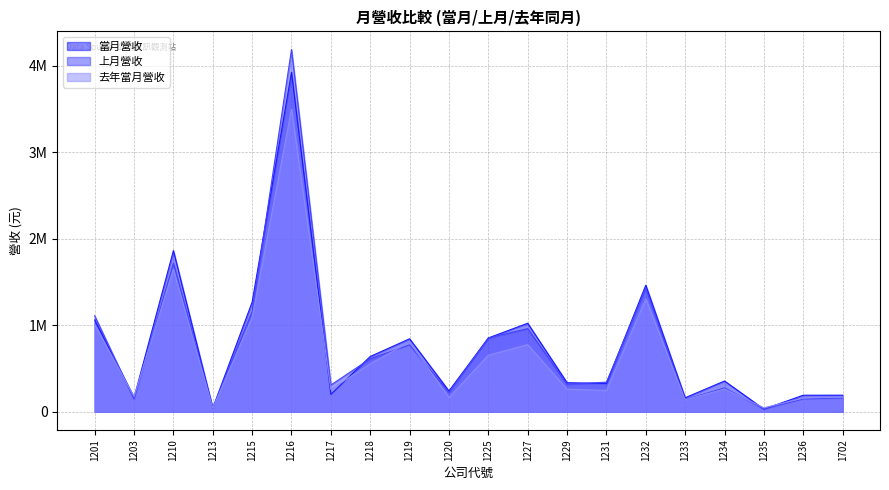

At which label is 去年當月營收 closest to 1769024?

1210